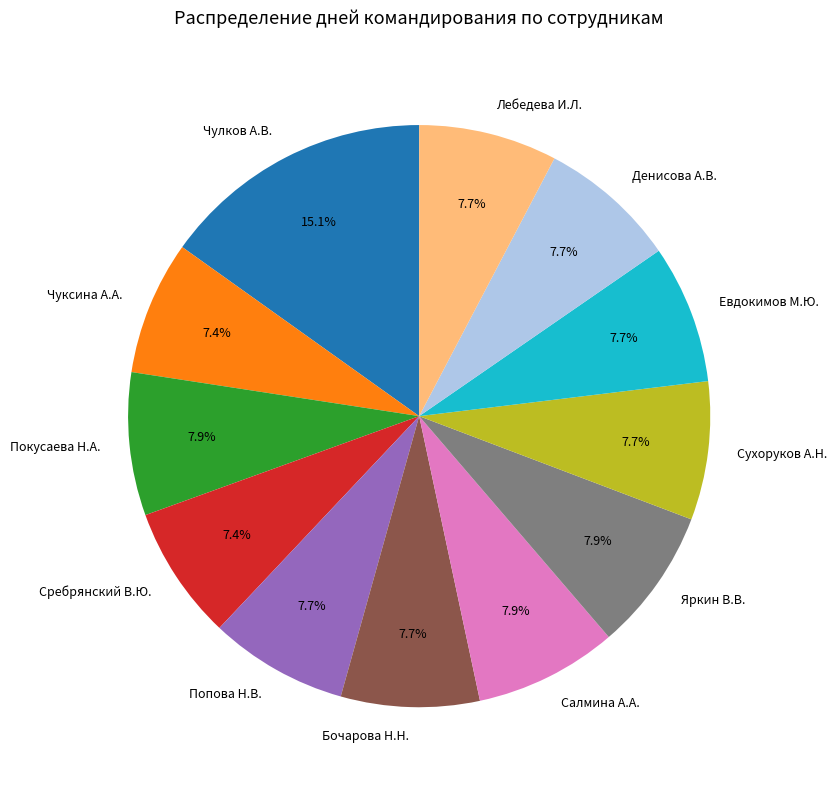

How many segments does this pie chart have?

12